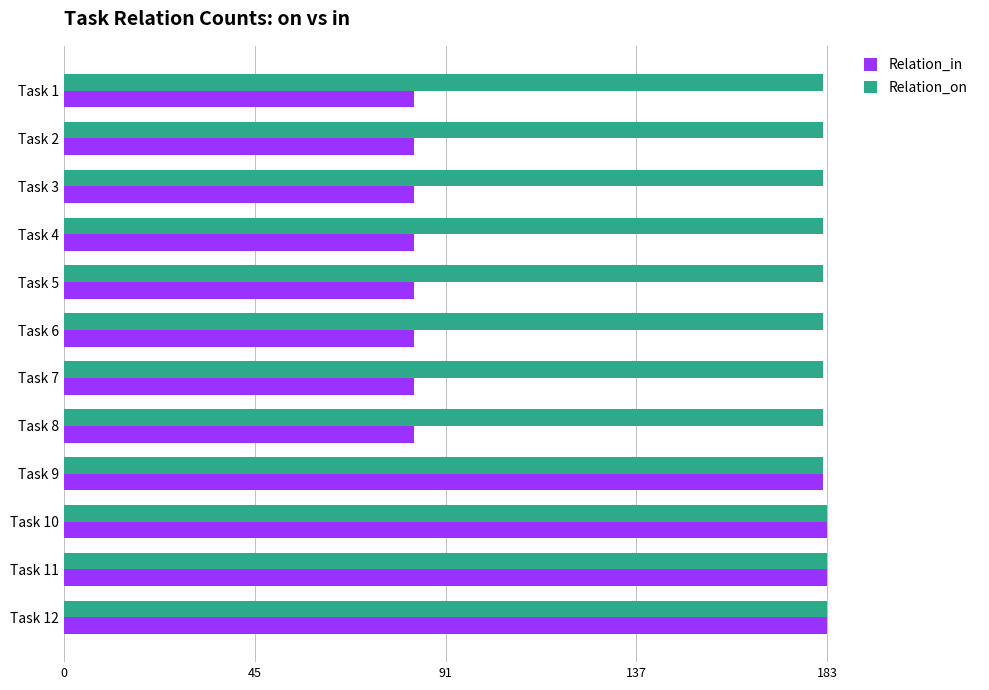

The value of Relation_on at Task 6 is 182. True or false?

True